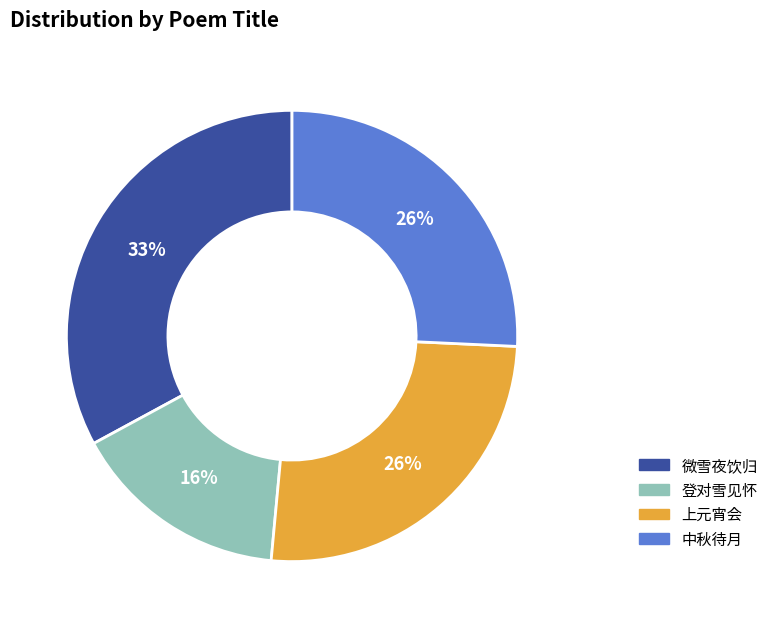

Does any single category account for the majority?

No